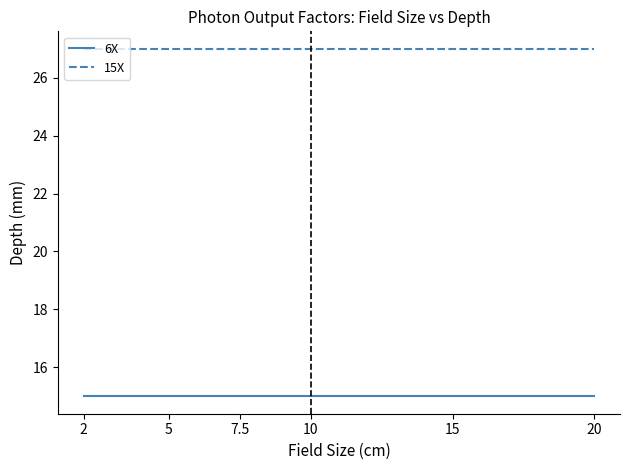

What is the total value across all series at 10?

42